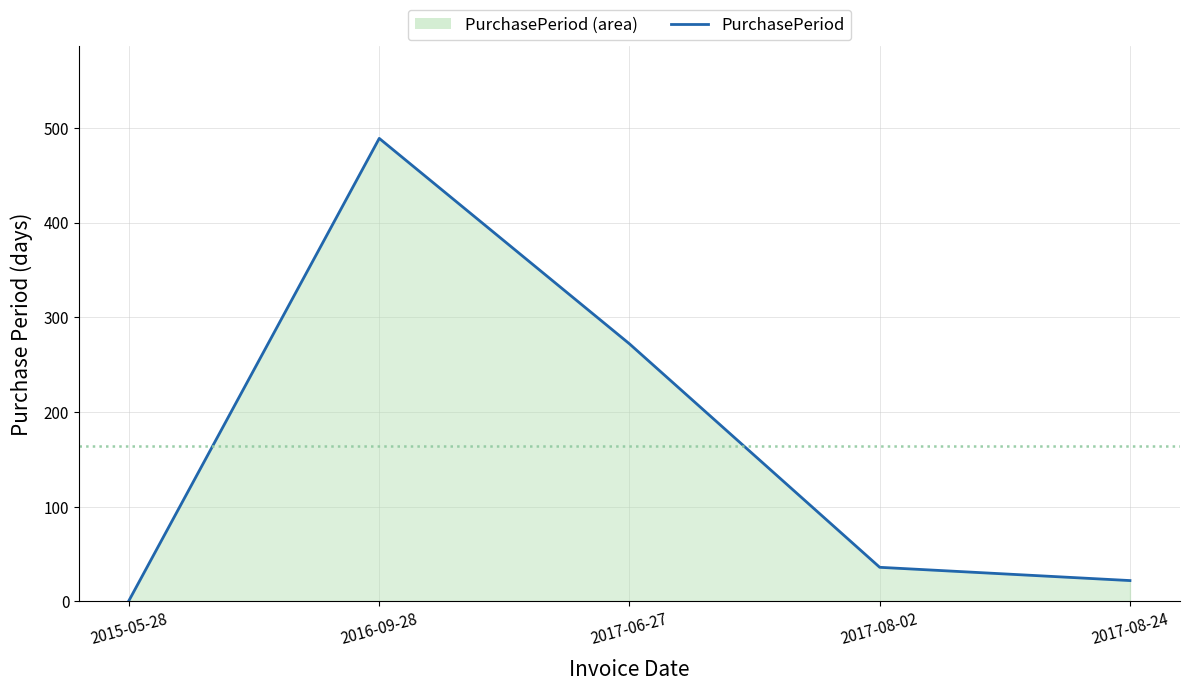

Does the chart display data point markers on the line(s)?

No